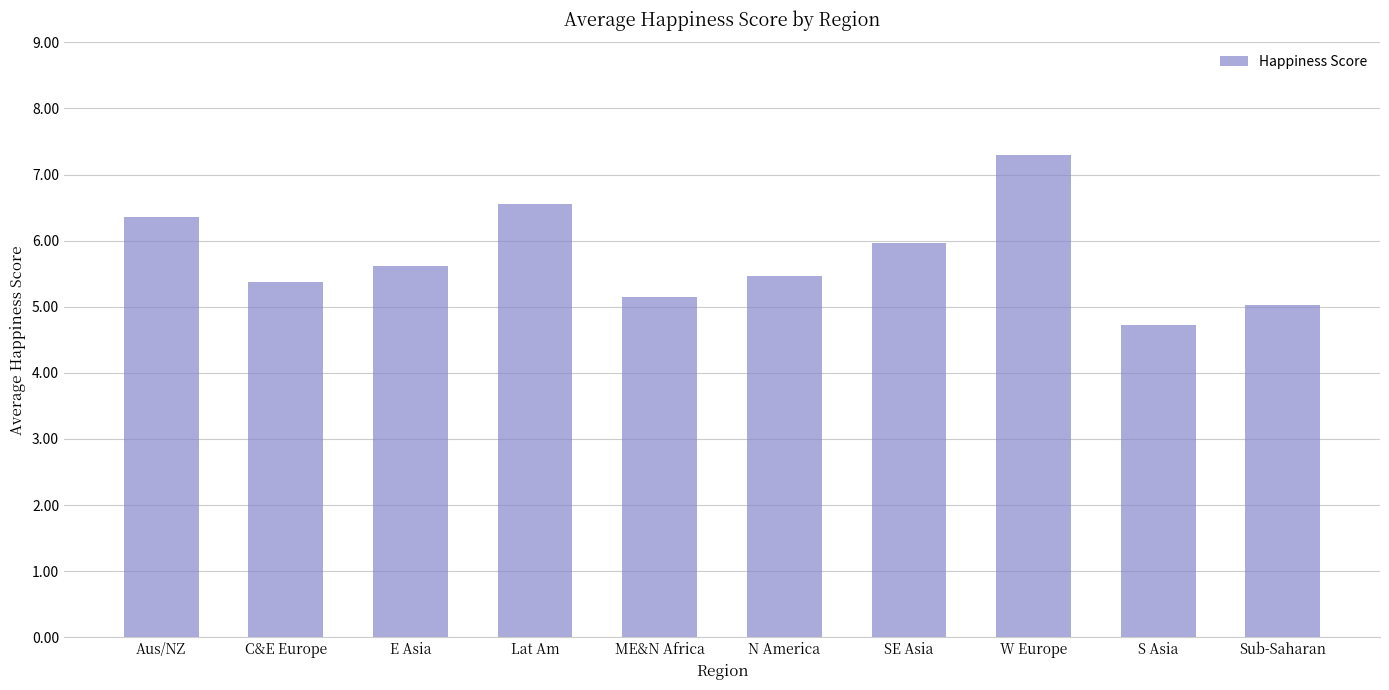

What is the maximum value shown in the chart?

7.3